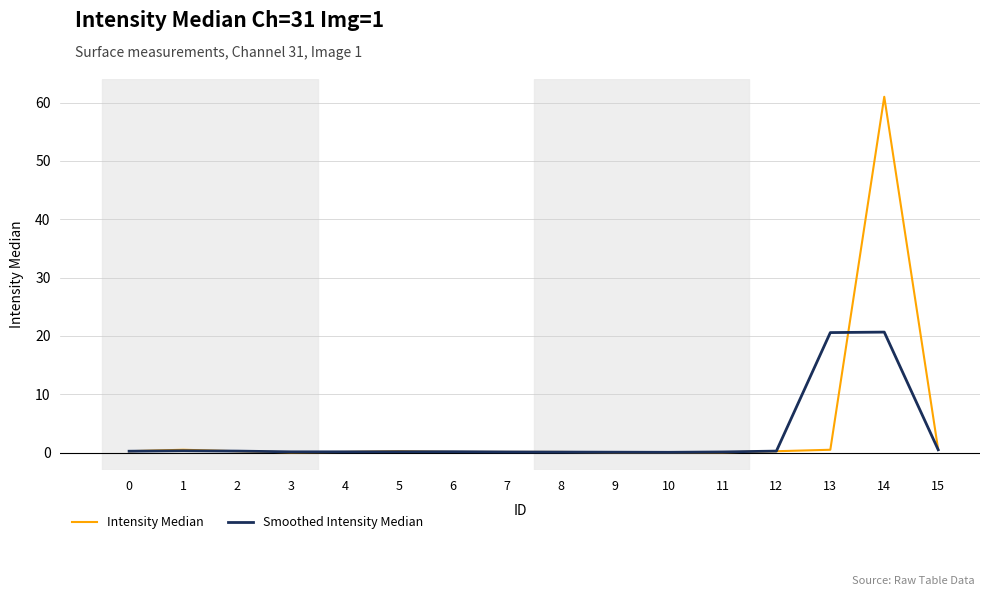

At which category is the sum across all series the highest?

14